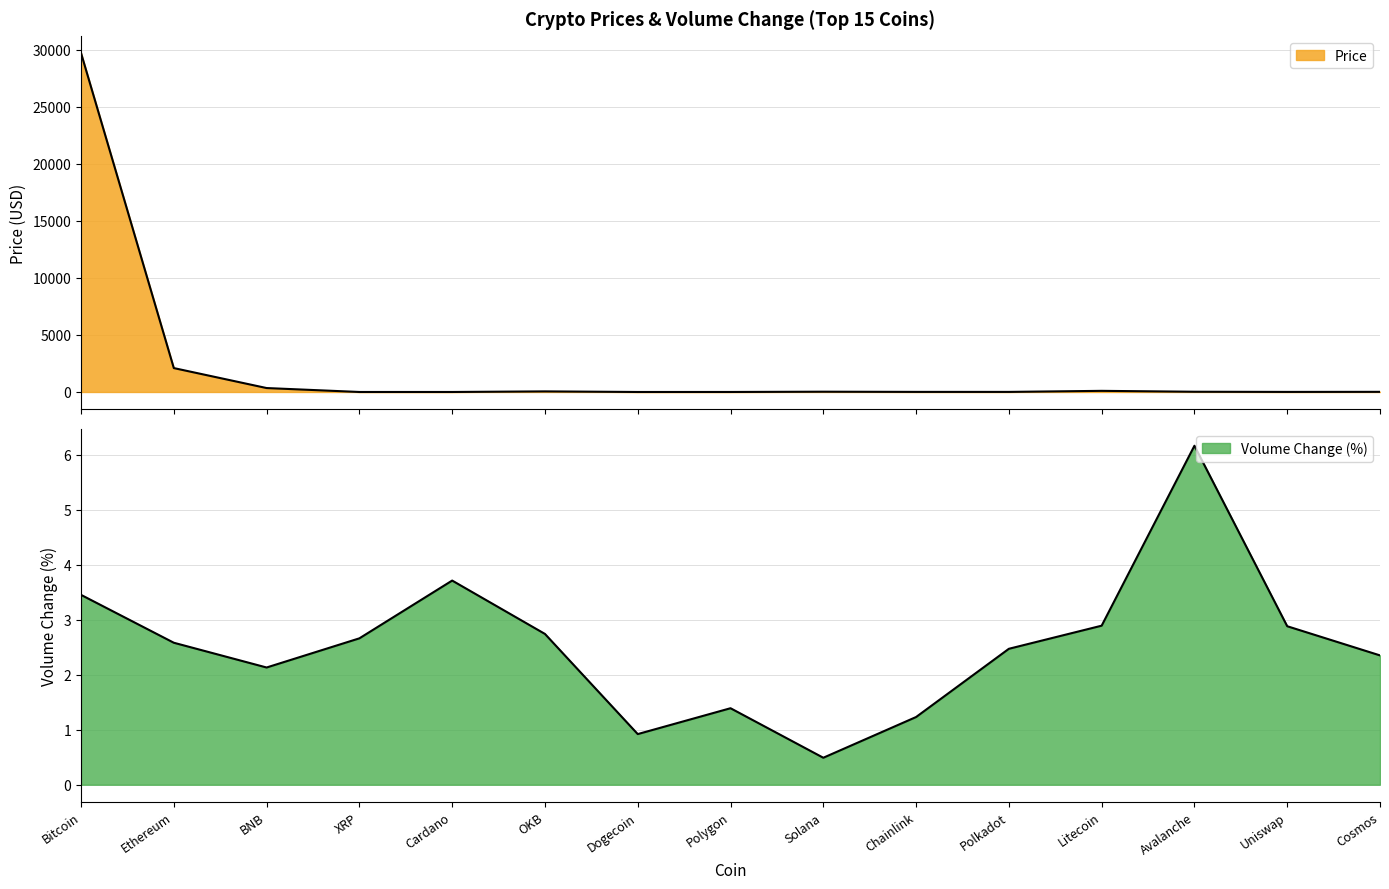

Reading right to left, extract all data points from this chart.

Price: Cosmos=12.6	Uniswap=6.2	Avalanche=20.9	Litecoin=99.6	Polkadot=6.8	Chainlink=8.3	Solana=24.9	Polygon=1.2	Dogecoin=0.1	OKB=52.8	Cardano=0.4	XRP=0.5	BNB=344.8	Ethereum=2094.8	Bitcoin=29704.3
Volume Change: Cosmos=2.4	Uniswap=2.9	Avalanche=6.2	Litecoin=2.9	Polkadot=2.5	Chainlink=1.2	Solana=0.5	Polygon=1.4	Dogecoin=0.9	OKB=2.7	Cardano=3.7	XRP=2.7	BNB=2.1	Ethereum=2.6	Bitcoin=3.5